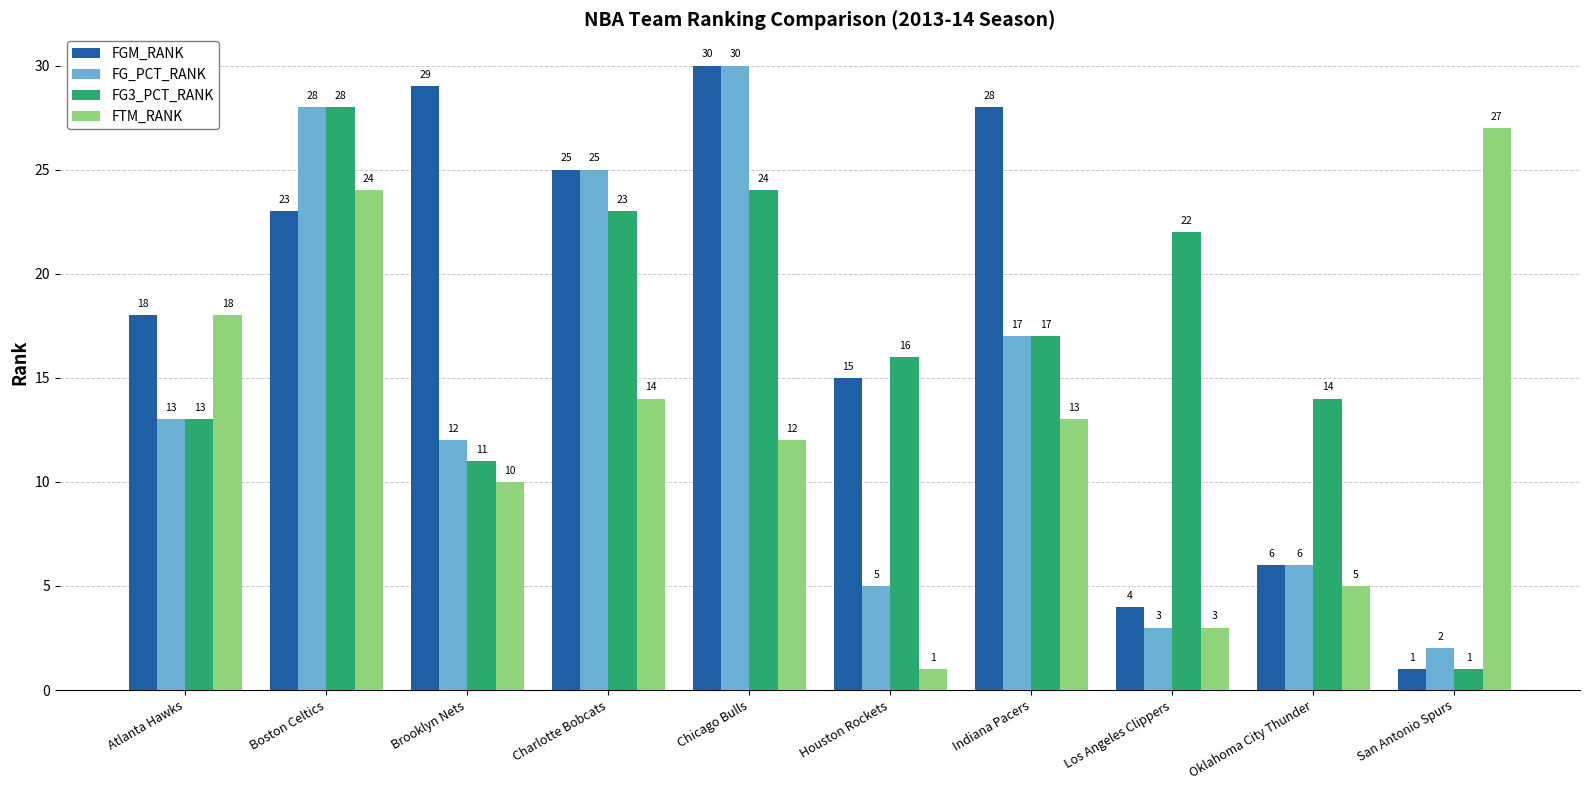

Is it true that FTM_RANK equals 24 at Boston Celtics?

True